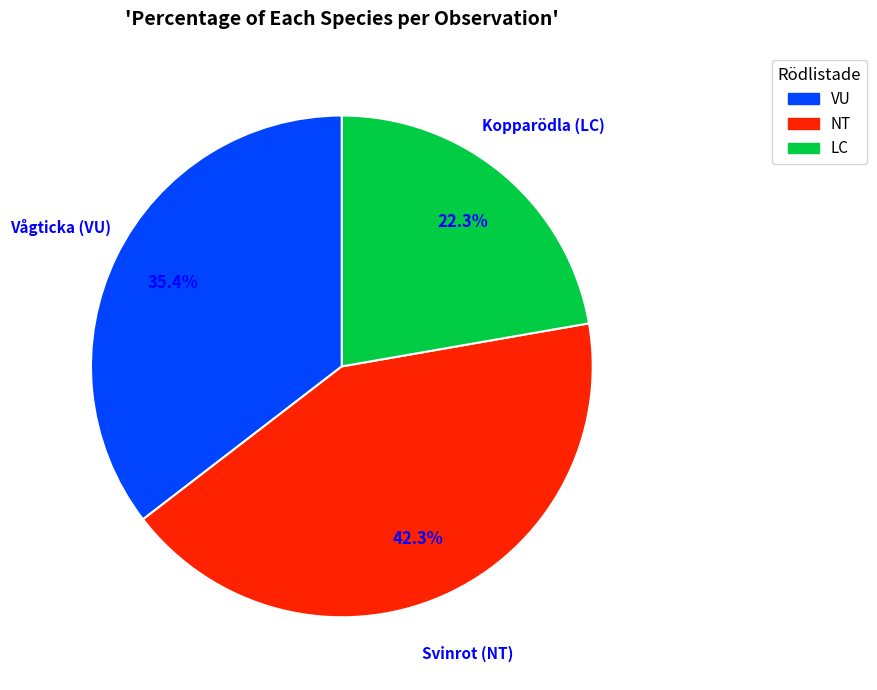

To the nearest percent, what is the difference between the largest and smallest slice percentages?

20%